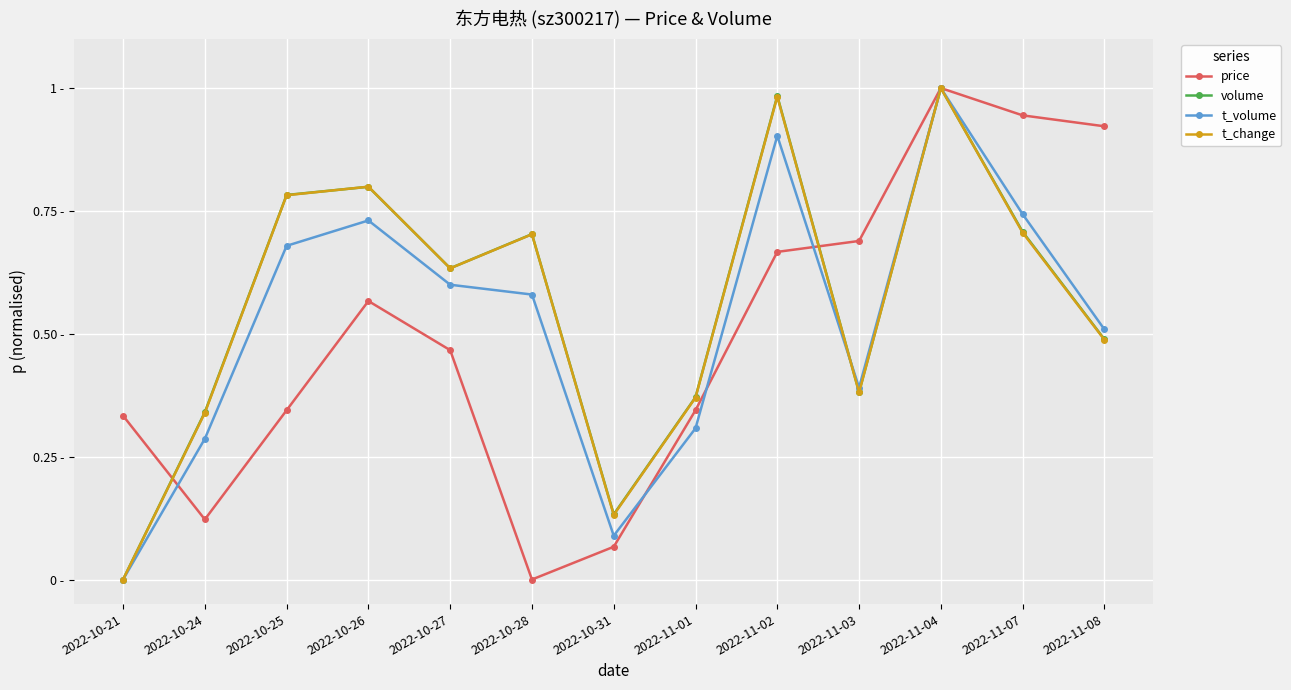

At how many categories does at least one series exceed 0?

13